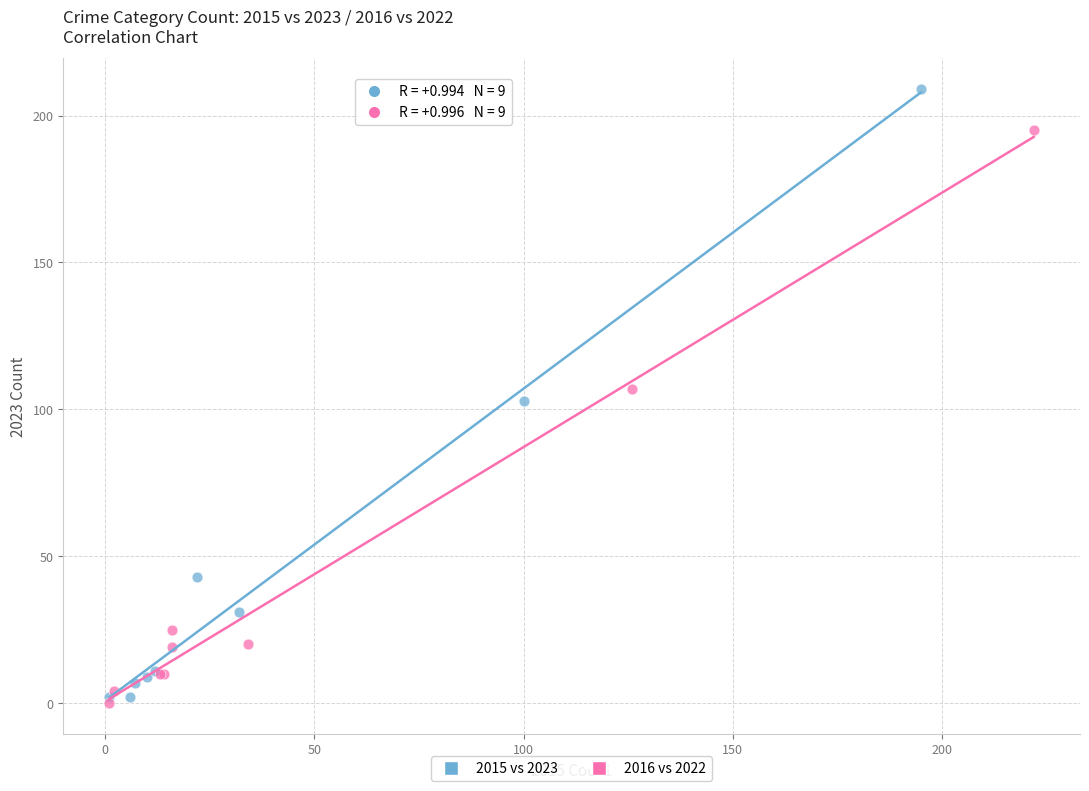

Which series has the widest spread of Y values?

2015 vs 2023